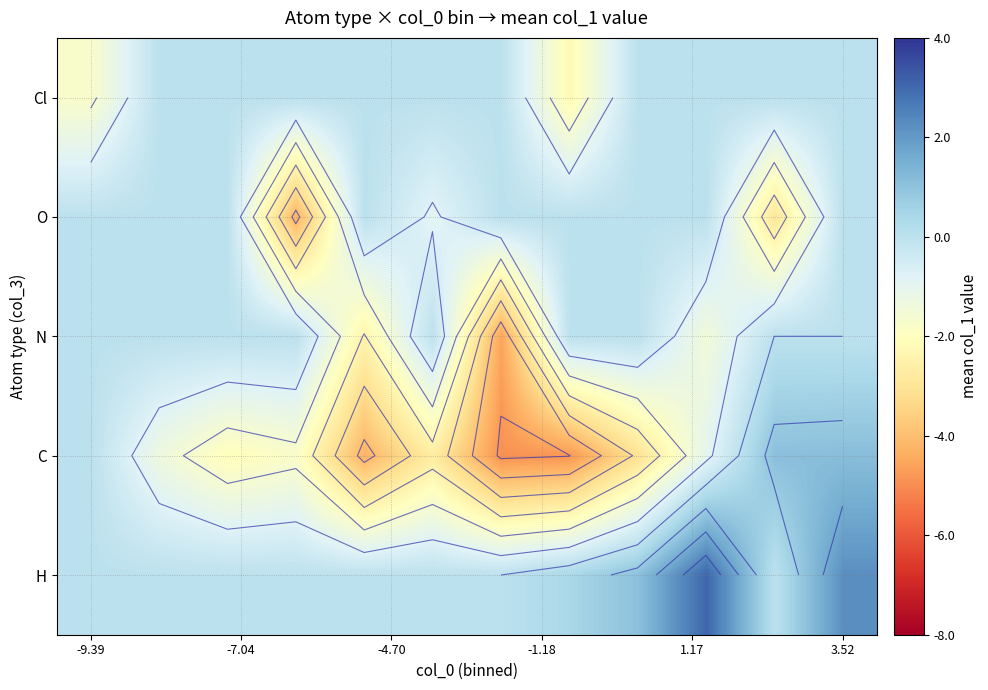

How many values in the Cl series are below 0?

2